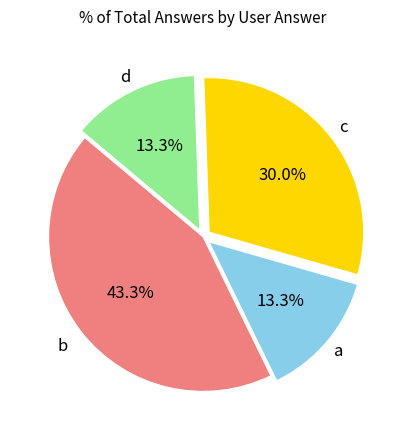

Is there a majority slice in this chart?

No